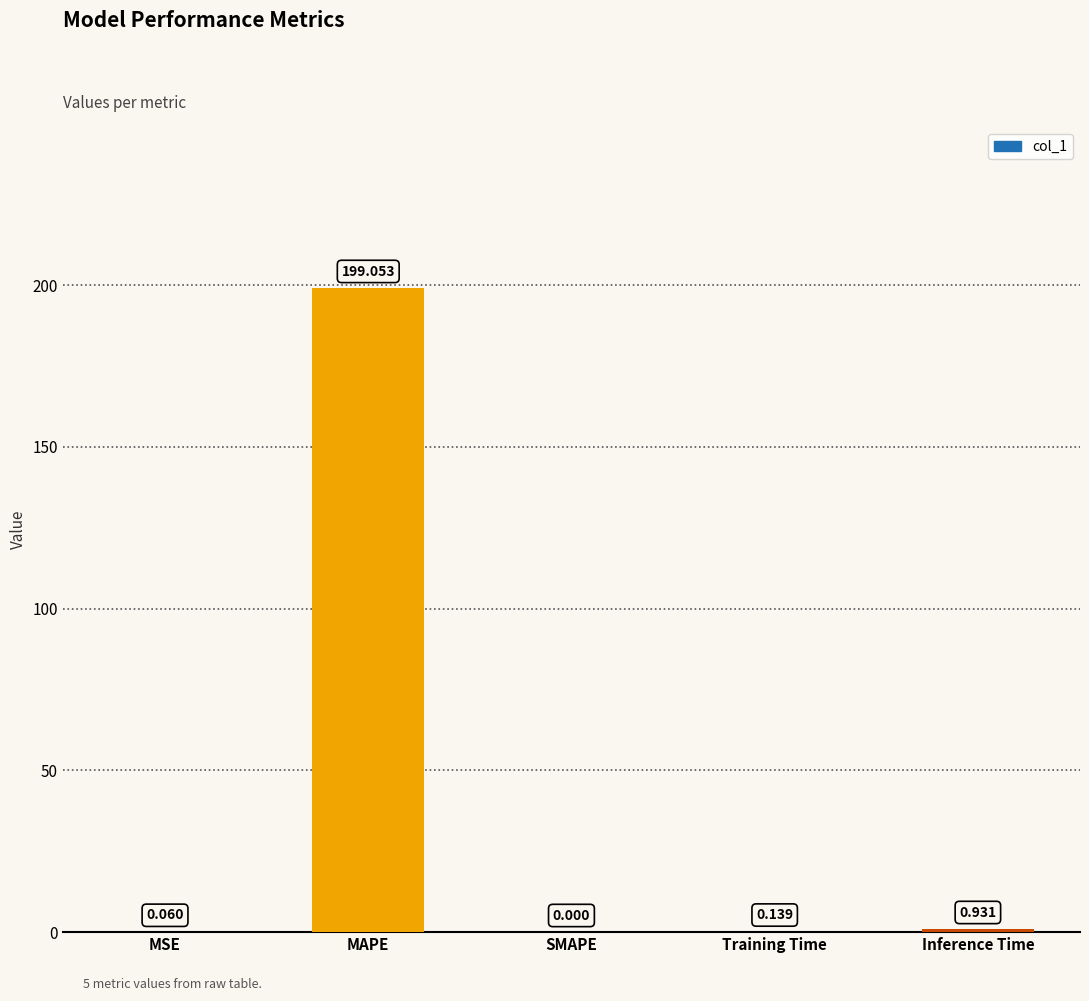

Which label corresponds to the largest value in the chart?

MAPE